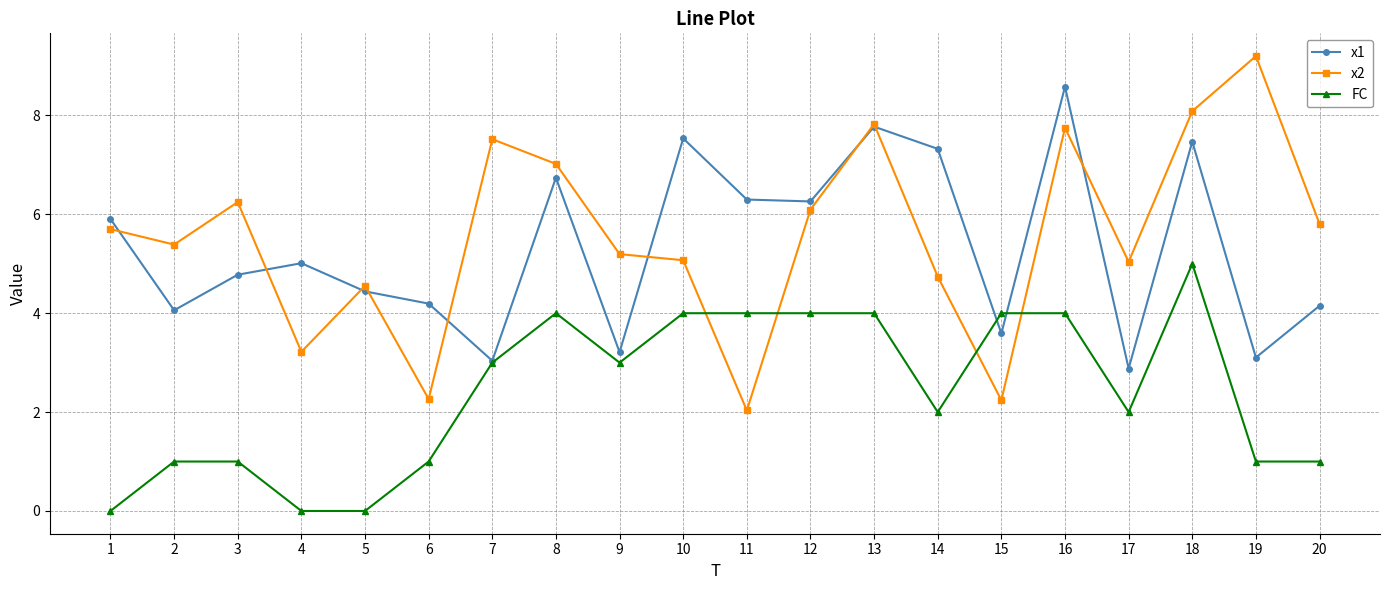

True or false: x1 has more than 0 interior local peaks.

True